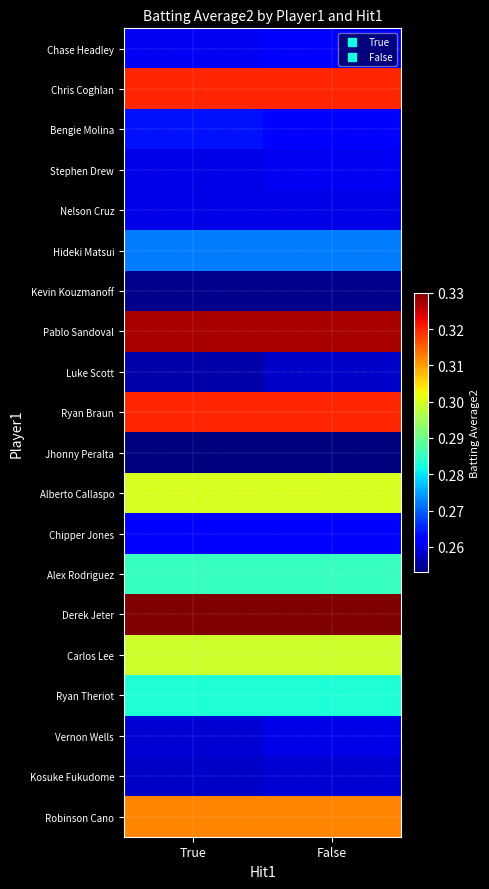

What is the spread (max minus min) of values at True?

0.1